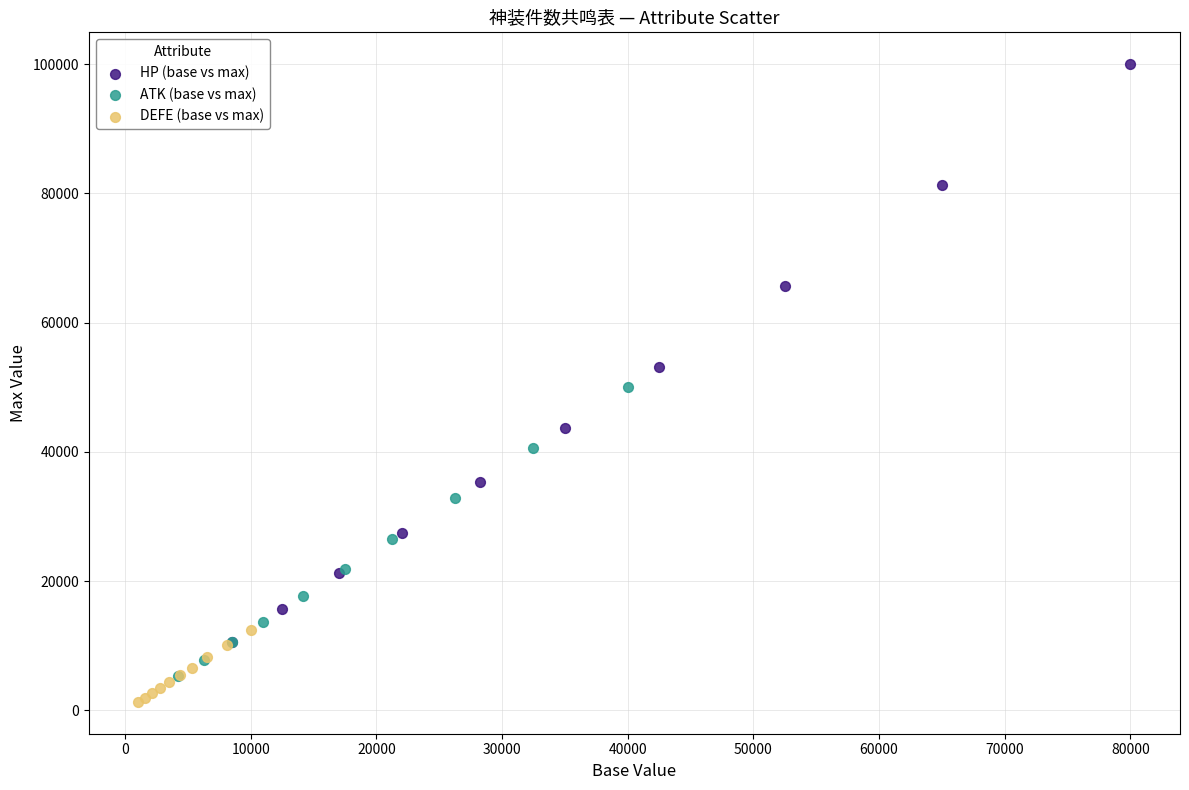

What are all the series names shown in the legend?

HP (base vs max), ATK (base vs max), DEFE (base vs max)